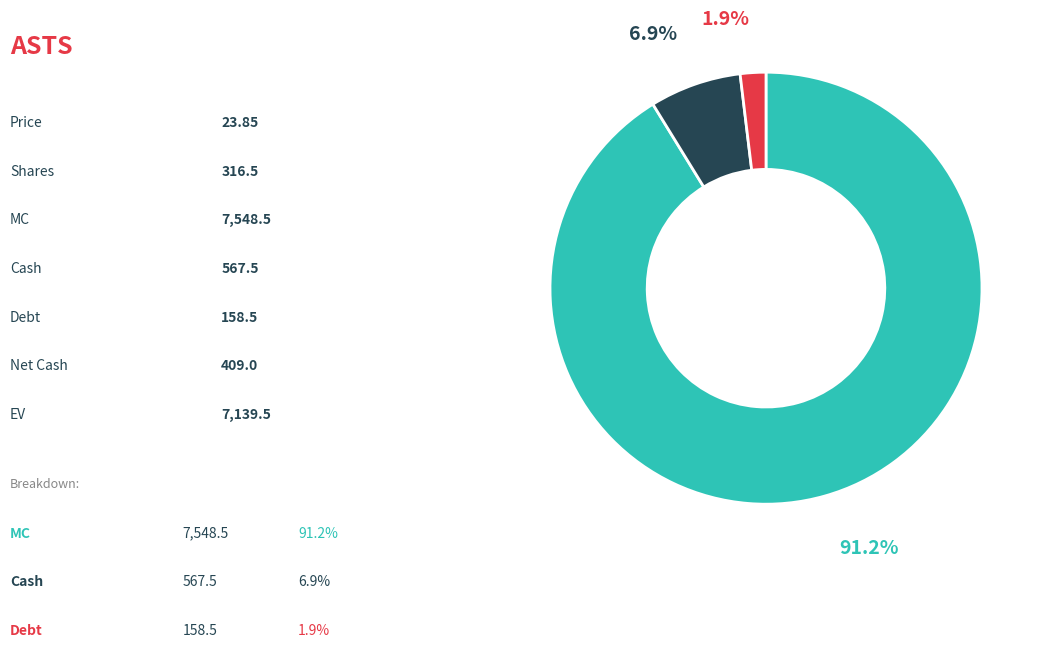

Is there any slice that represents more than half of the pie?

Yes